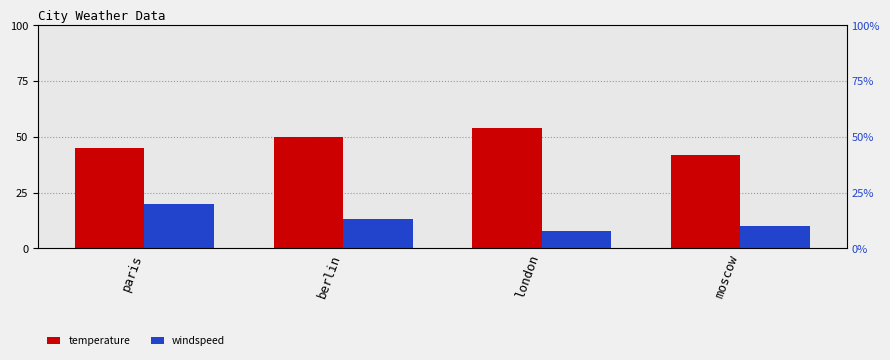

What is the value of the temperature bar at the 4th from the left?

42